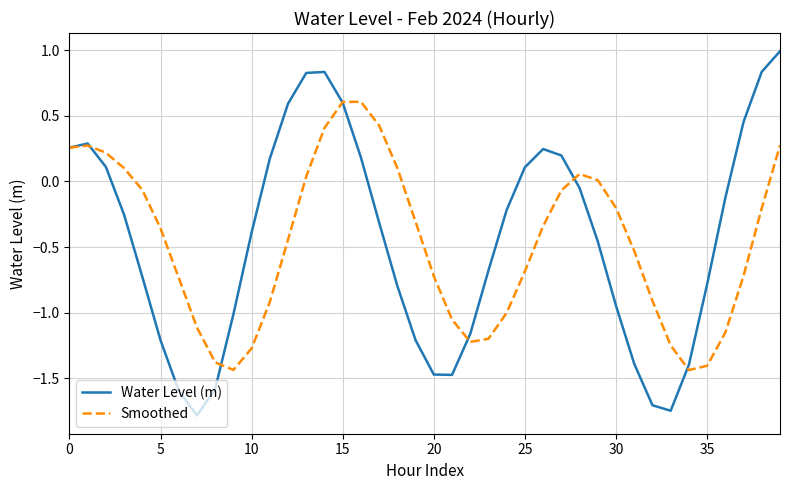

What is the maximum value for Smoothed?

0.6